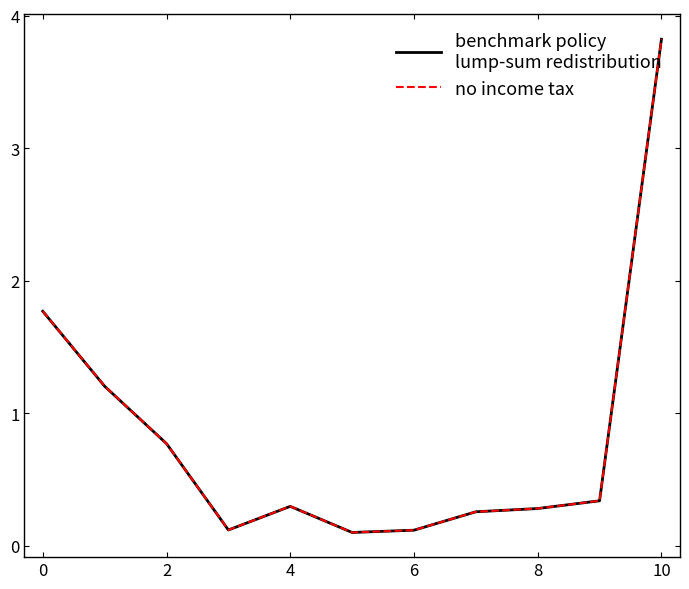

What is the maximum value shown in the chart?

3.8